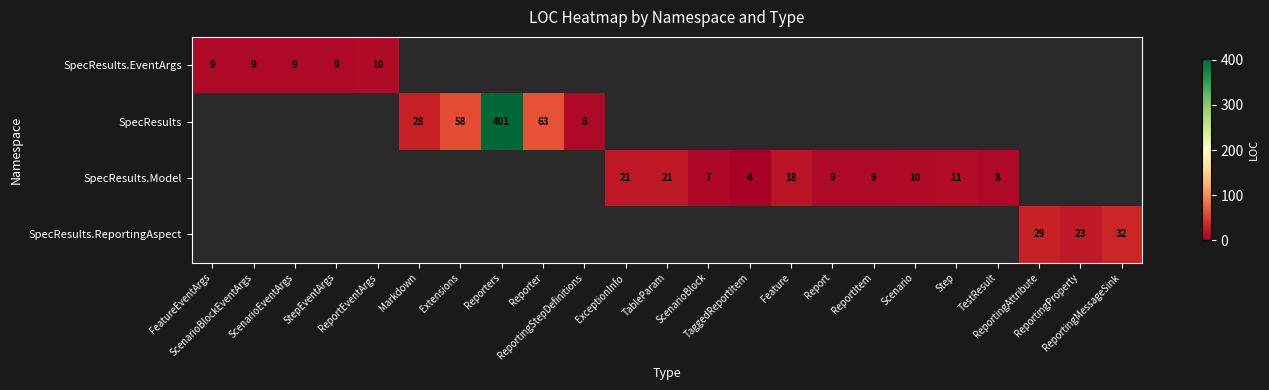

List the series in order of their overall mean, lowest first.

SpecResults.EventArgs, SpecResults, SpecResults.Model, SpecResults.ReportingAspect